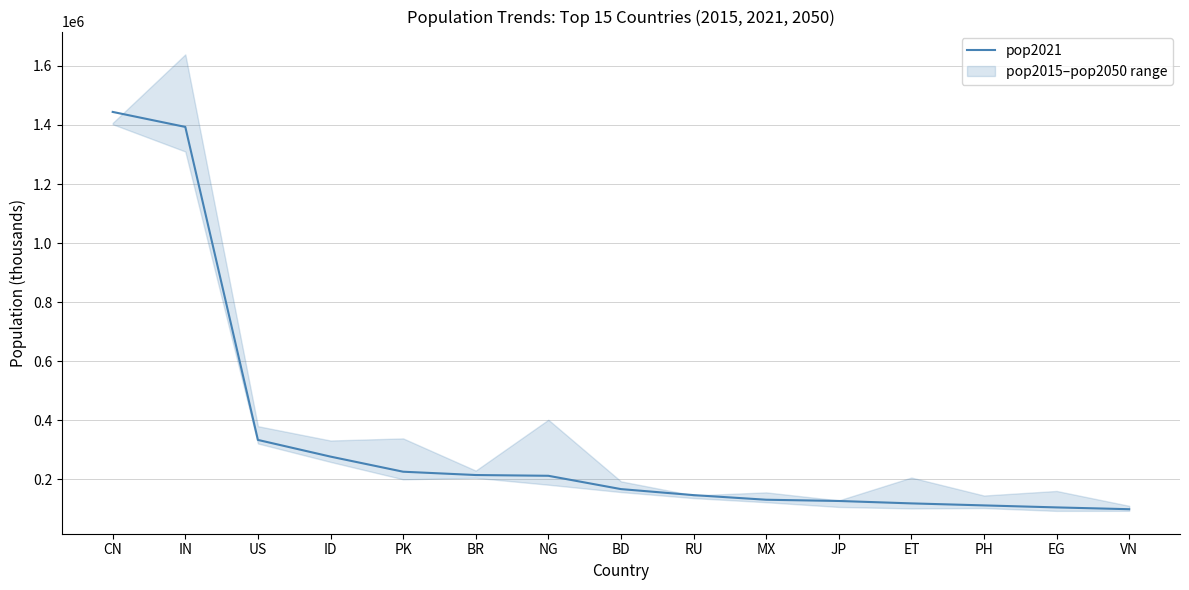

At which category does the chart reach its peak across all series?

CN